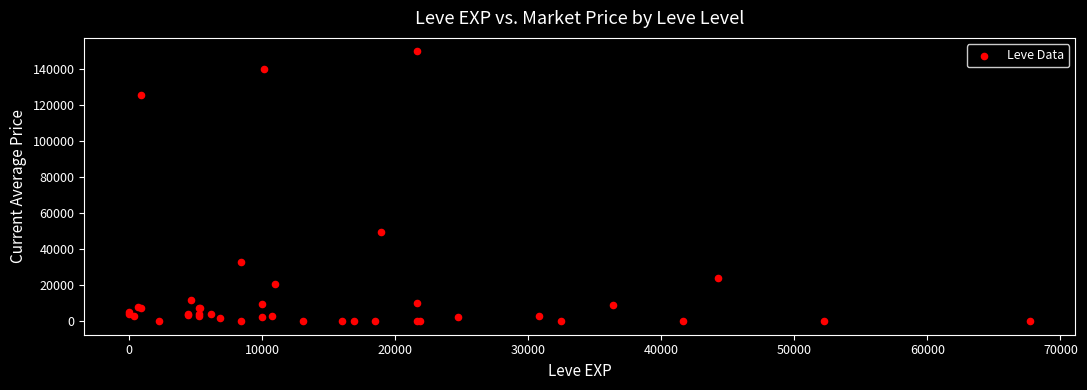

What Y value in the scatter plot is closest to 75000?

49500.0